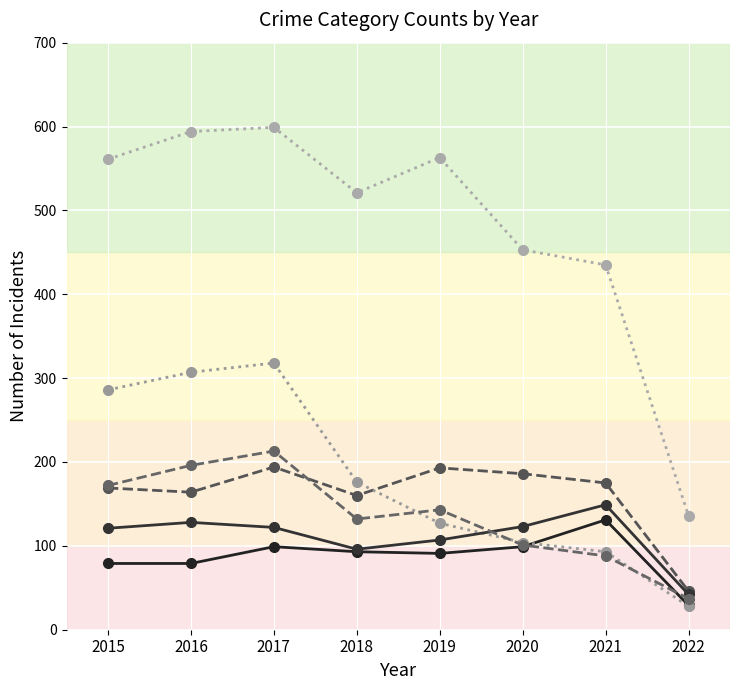

How many lines are shown in the chart?

6